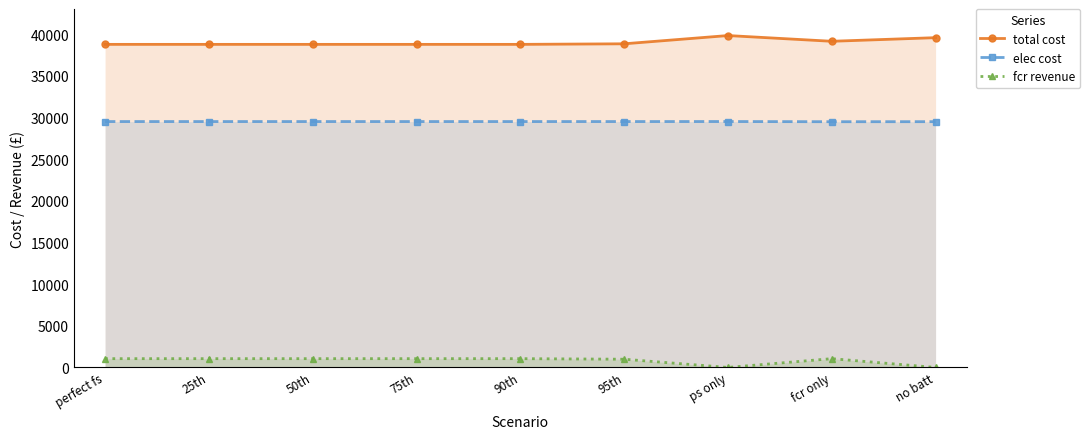

How many data points does each series have?

9